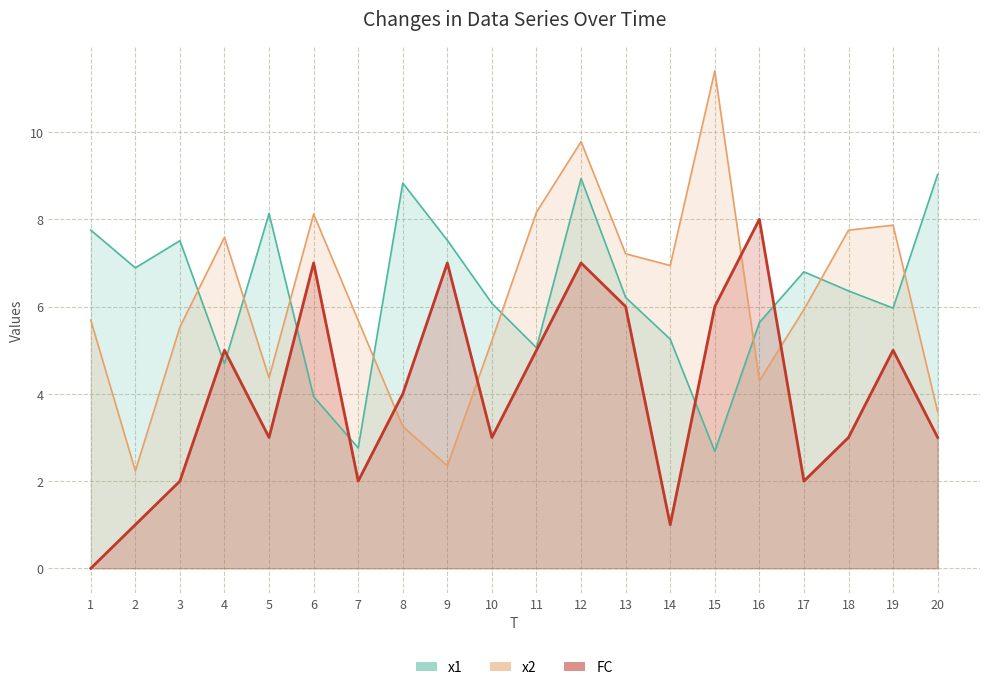

True or false: x1 has a value of 6.2 at 13.

True